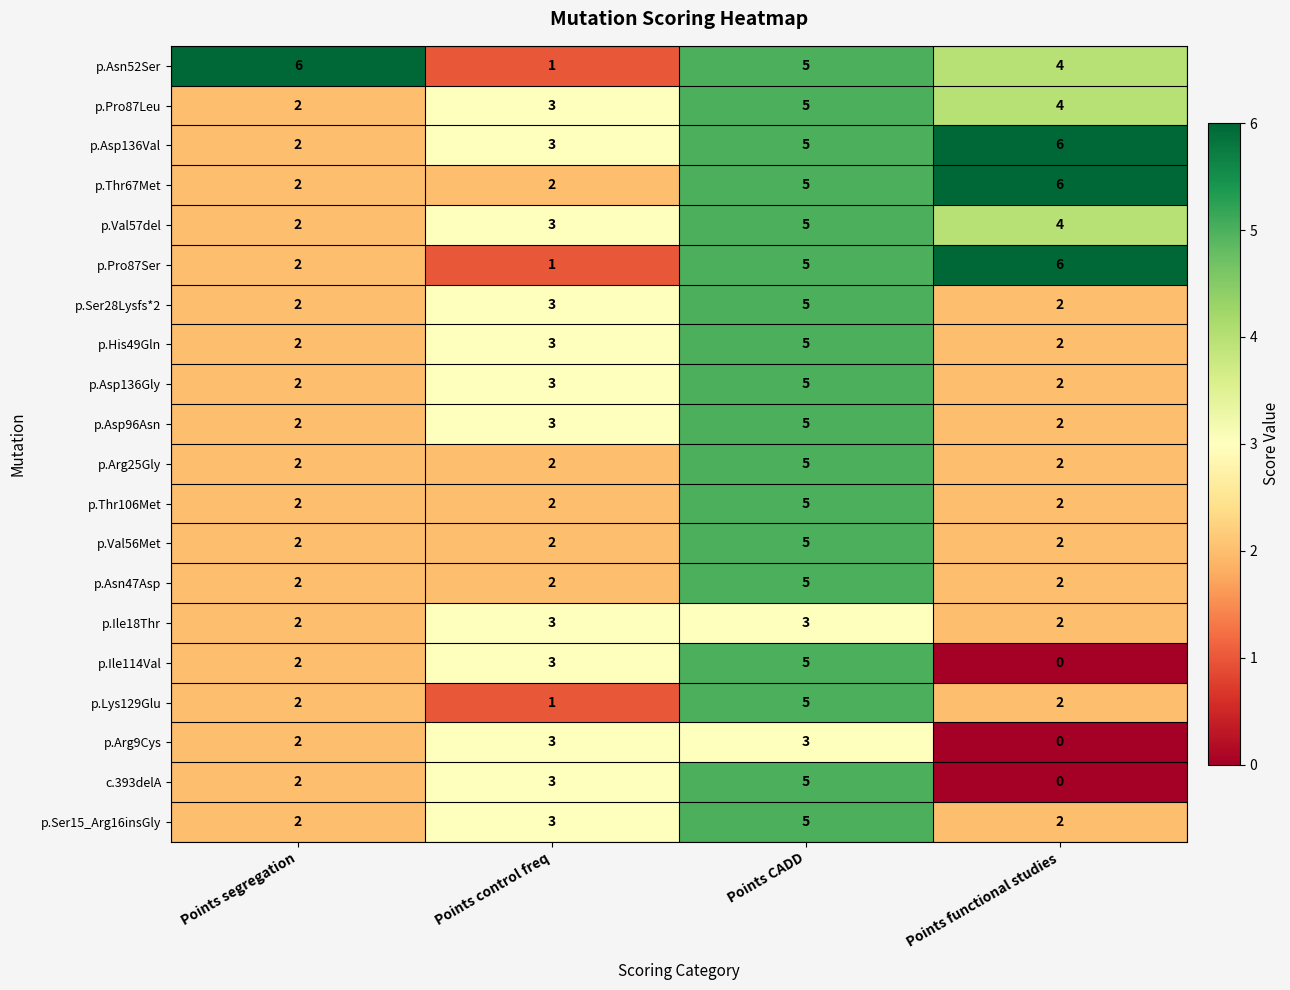

Count the number of categories in the chart.

4